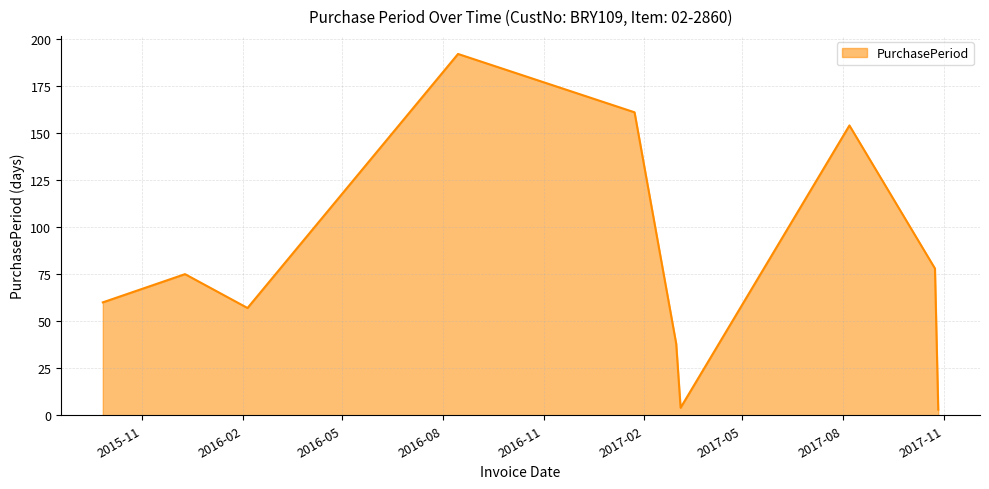

What is the difference between the maximum and minimum values?

189